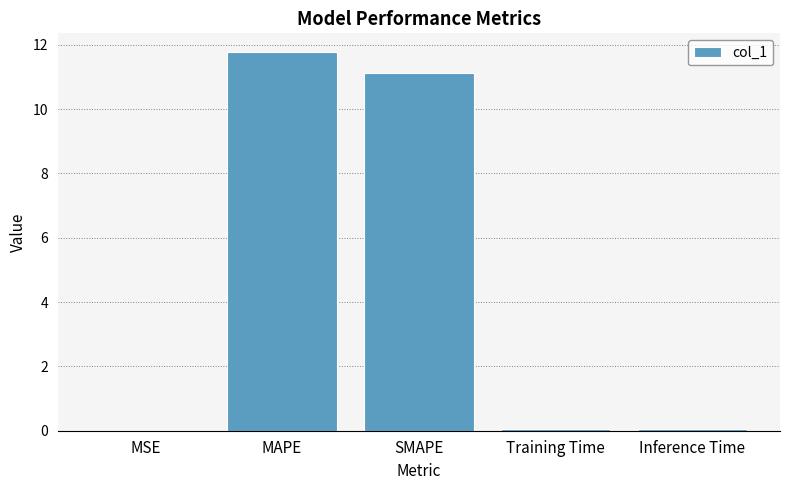

What is the change in value from MSE to MAPE?

+11.8